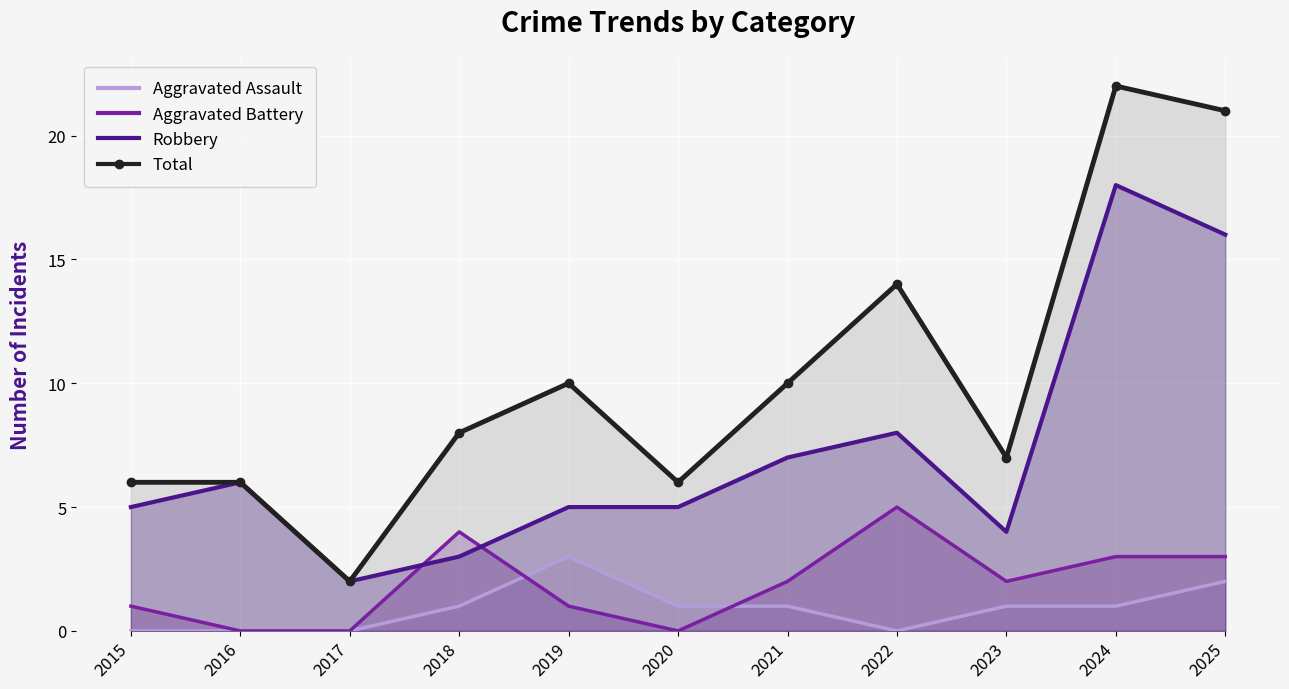

Where is the first local minimum for Total?

2017